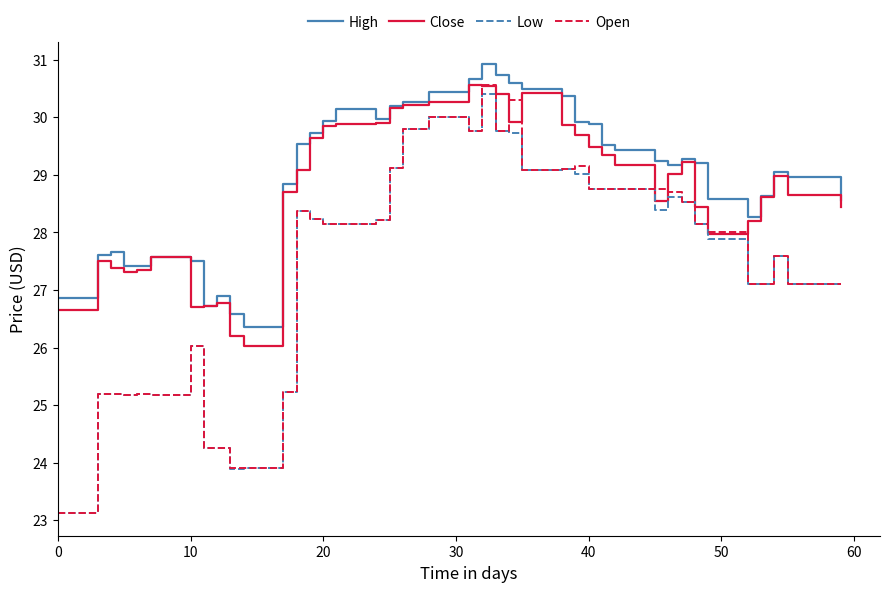

Which series ends up on top after the final intersection of Open and Close?

Close